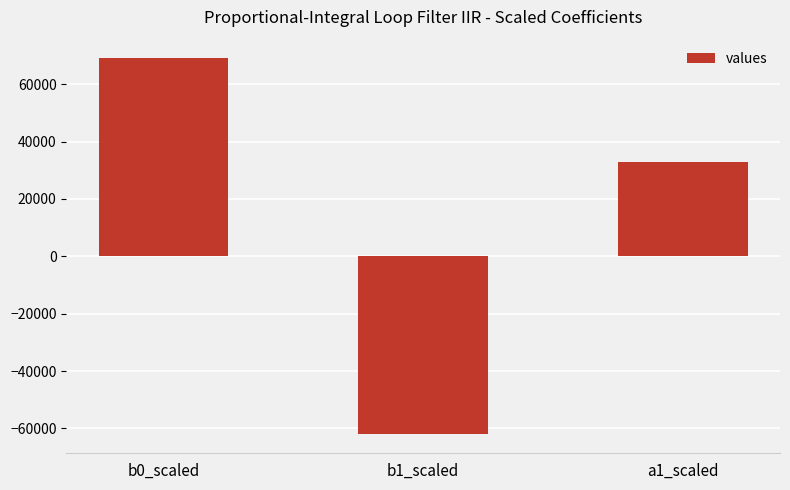

What is the approximate value at b0_scaled, to the nearest 100?

69000